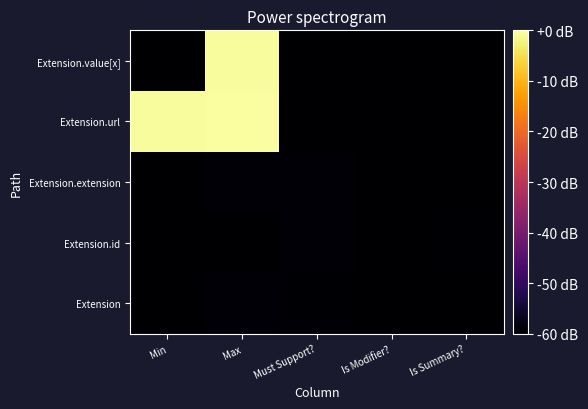

What is the spread (max minus min) of values at Is Summary??

0.8